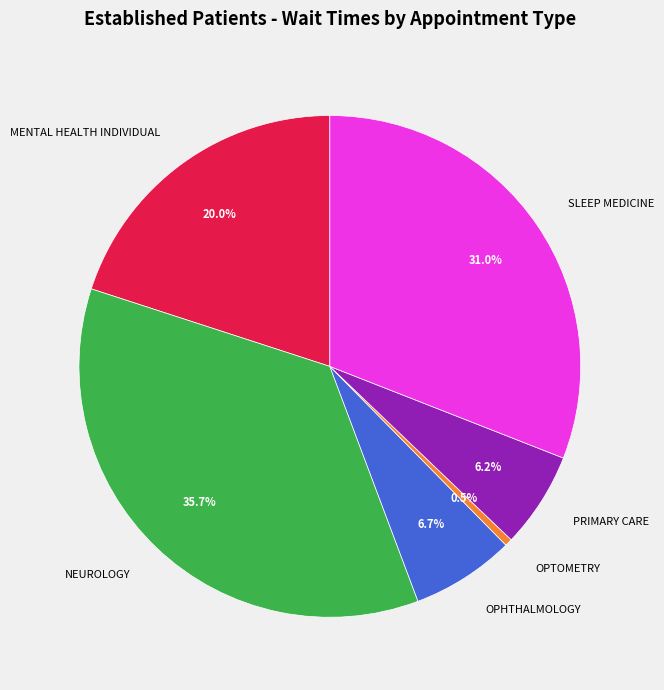

Does OPTOMETRY account for over 50% of the chart?

No